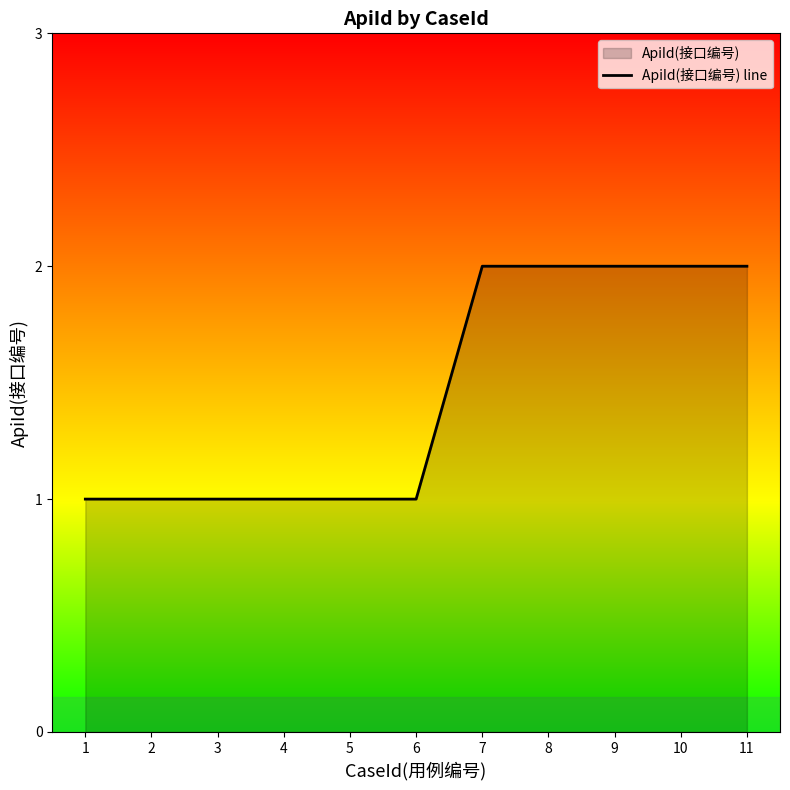

Count the values in the range 1 to 2.

11